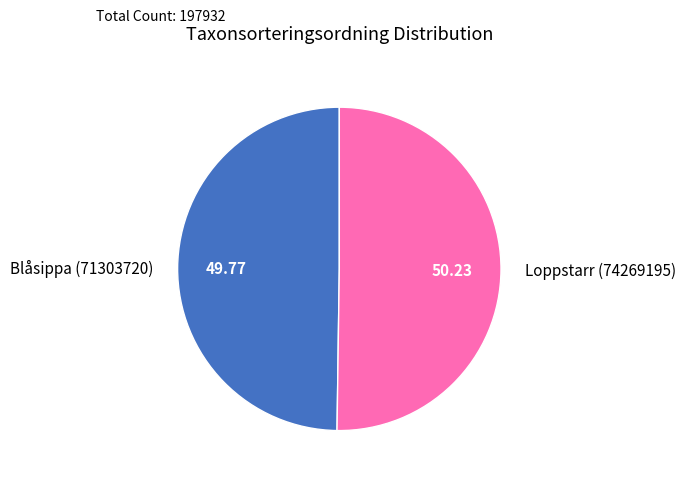

How many slices are in this pie chart?

2